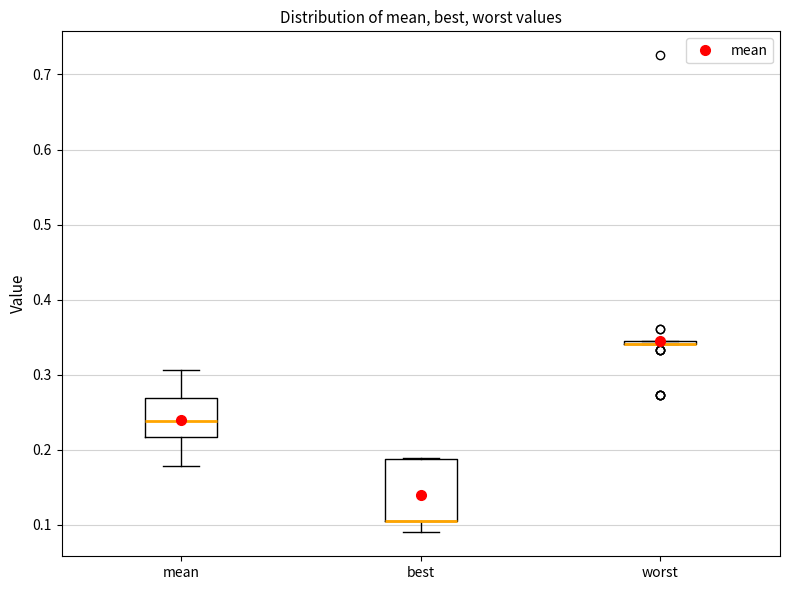

Where is the lower edge of the box for best on the y-axis? The values are not printed on the chart, so give them approximately, as read against the axis.

0.10